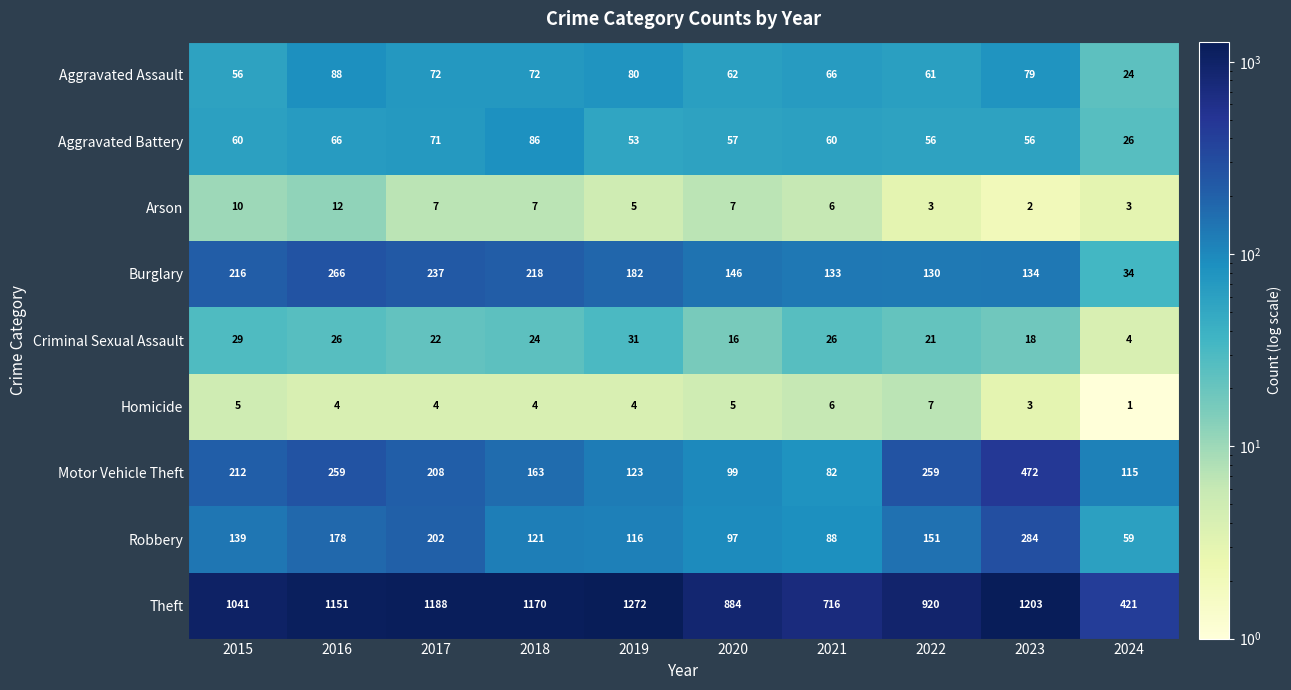

What is the minimum value for Robbery?

59